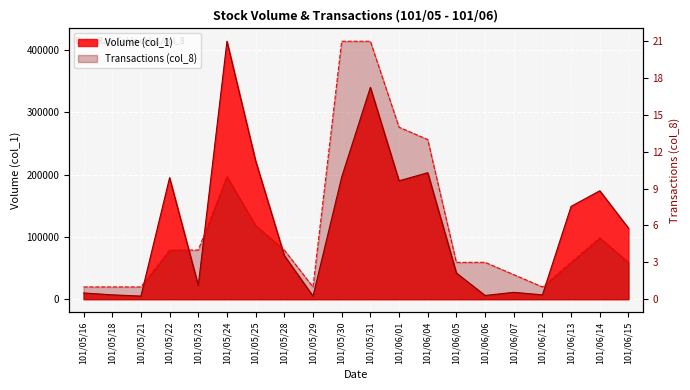

Which series has the widest spread of values?

Volume (col_1)